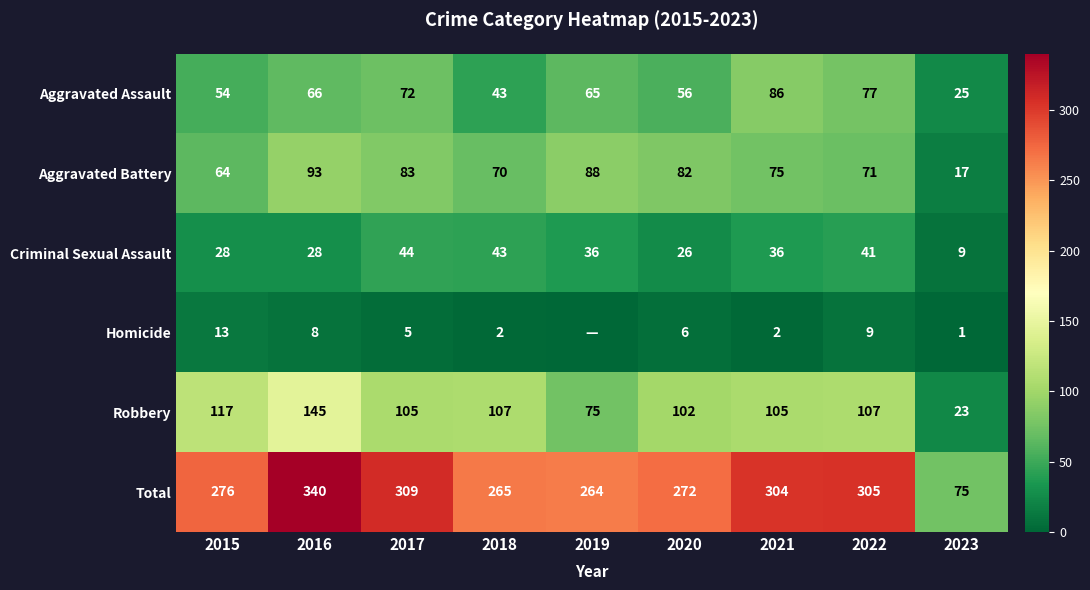

The Robbery series shows 107 at 2022. True or false?

True